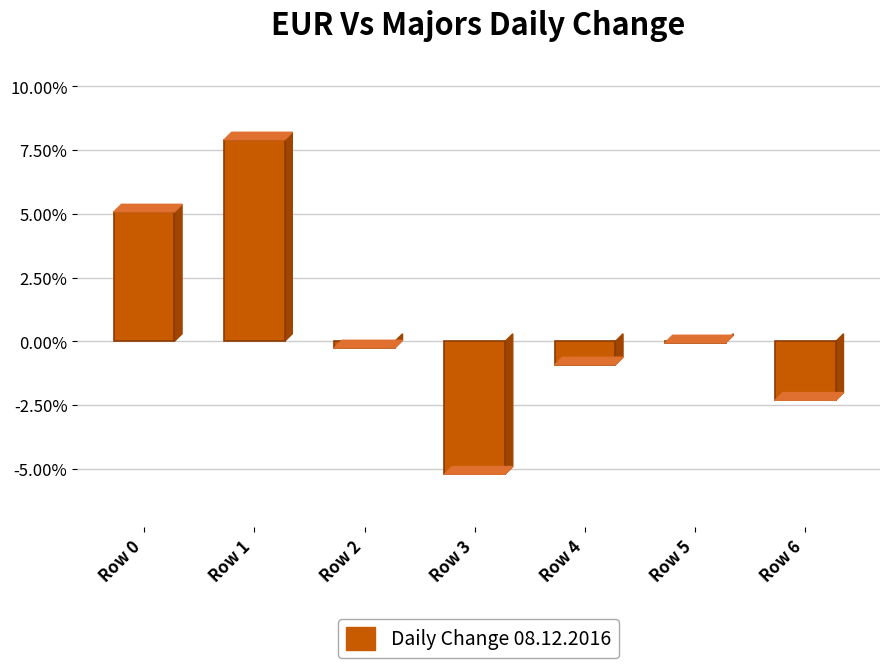

Which category has the highest value across all series?

Row 1